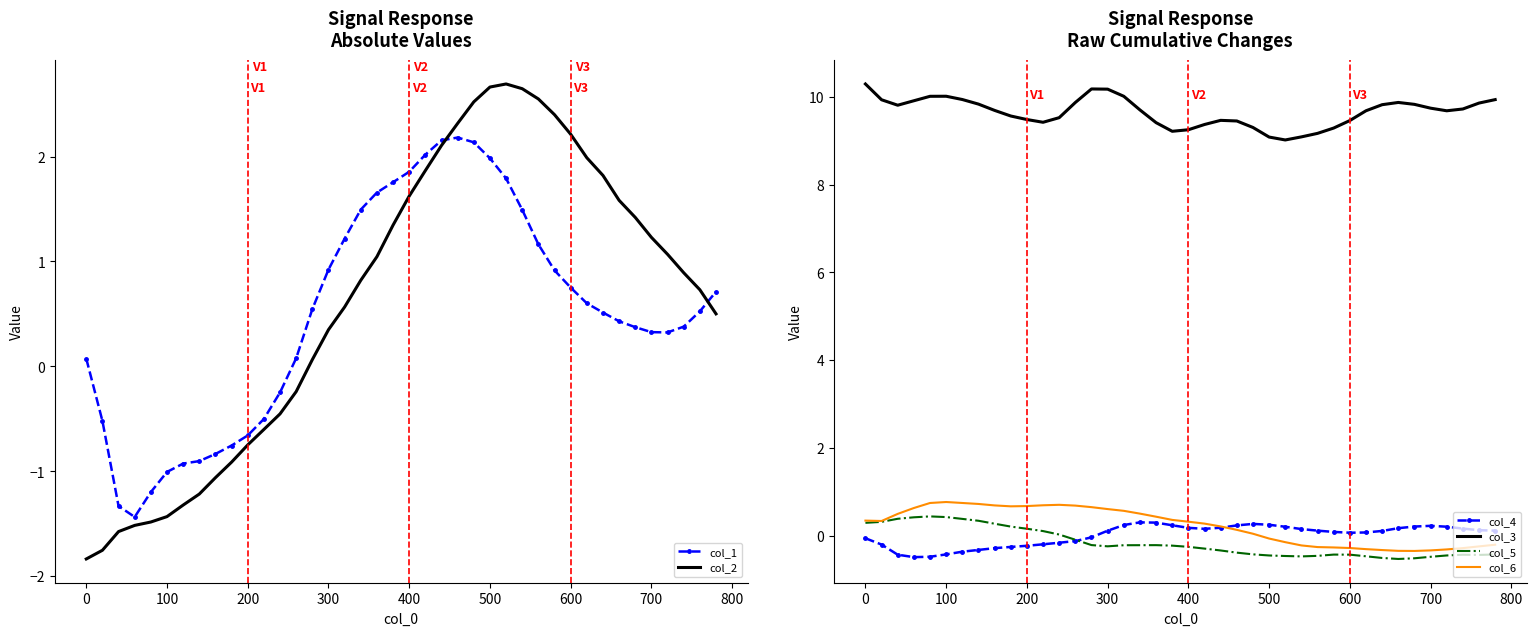

Reading left to right, transcribe all the data shown in this chart.

col_1: 0.1	-0.5	-1.3	-1.4	-1.2	-1.0	-0.9	-0.9	-0.8	-0.8	-0.7	-0.5	-0.2	0.1	0.5	0.9	1.2	1.5	1.7	1.8	1.9	2.0	2.2	2.2	2.1	2.0	1.8	1.5	1.2	0.9	0.8	0.6	0.5	0.4	0.4	0.3	0.3	0.4	0.5	0.7
col_2: -1.8	-1.8	-1.6	-1.5	-1.5	-1.4	-1.3	-1.2	-1.1	-0.9	-0.7	-0.6	-0.5	-0.2	0.1	0.3	0.6	0.8	1.0	1.3	1.6	1.9	2.1	2.3	2.5	2.7	2.7	2.6	2.5	2.4	2.2	2.0	1.8	1.6	1.4	1.2	1.1	0.9	0.7	0.5
col_4: -0.1	-0.2	-0.4	-0.5	-0.5	-0.4	-0.4	-0.3	-0.3	-0.3	-0.2	-0.2	-0.2	-0.1	-0.0	0.1	0.2	0.3	0.3	0.2	0.2	0.2	0.2	0.2	0.3	0.3	0.2	0.2	0.1	0.1	0.1	0.1	0.1	0.2	0.2	0.2	0.2	0.2	0.1	0.1
col_3: 10.3	9.9	9.8	9.9	10.0	10.0	9.9	9.8	9.7	9.6	9.5	9.4	9.5	9.9	10.2	10.2	10.0	9.7	9.4	9.2	9.2	9.4	9.5	9.4	9.3	9.1	9.0	9.1	9.2	9.3	9.5	9.7	9.8	9.9	9.8	9.7	9.7	9.7	9.9	9.9
col_5: 0.3	0.3	0.4	0.4	0.4	0.4	0.4	0.3	0.3	0.2	0.2	0.1	0.0	-0.1	-0.2	-0.2	-0.2	-0.2	-0.2	-0.2	-0.3	-0.3	-0.3	-0.4	-0.4	-0.4	-0.5	-0.5	-0.5	-0.4	-0.4	-0.5	-0.5	-0.5	-0.5	-0.5	-0.4	-0.4	-0.4	-0.4
col_6: 0.3	0.3	0.5	0.6	0.7	0.8	0.7	0.7	0.7	0.7	0.7	0.7	0.7	0.7	0.7	0.6	0.6	0.5	0.4	0.4	0.3	0.3	0.2	0.1	0.0	-0.1	-0.1	-0.2	-0.3	-0.3	-0.3	-0.3	-0.3	-0.3	-0.3	-0.3	-0.3	-0.3	-0.2	-0.2